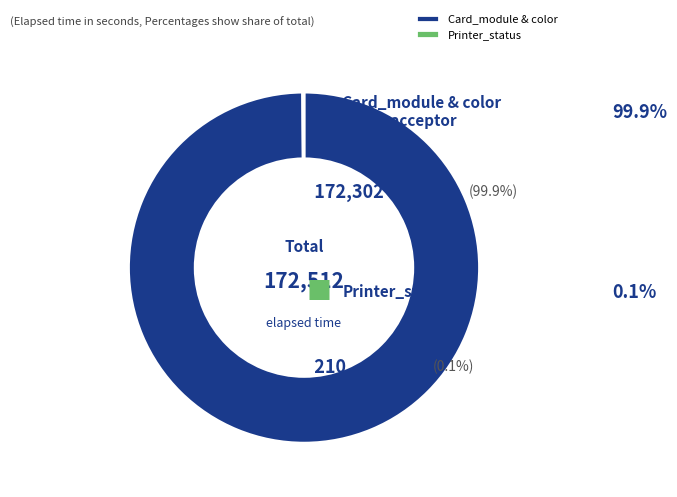

What is the largest slice in the pie chart?

Card_module & color